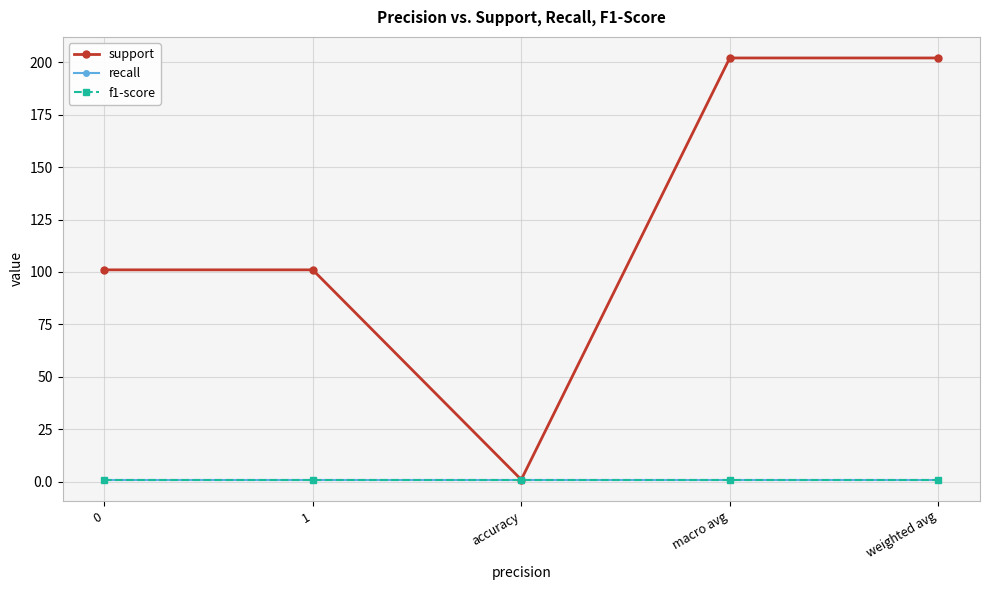

Rank the series at accuracy from highest to lowest value.

support, recall, f1-score